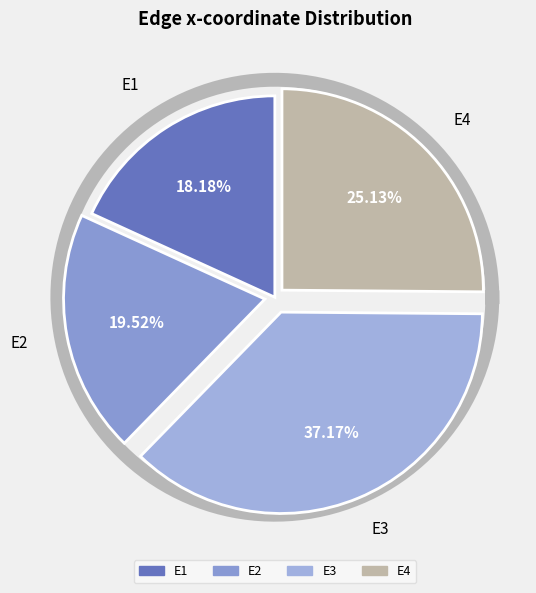

Count the number of slices in the pie.

4